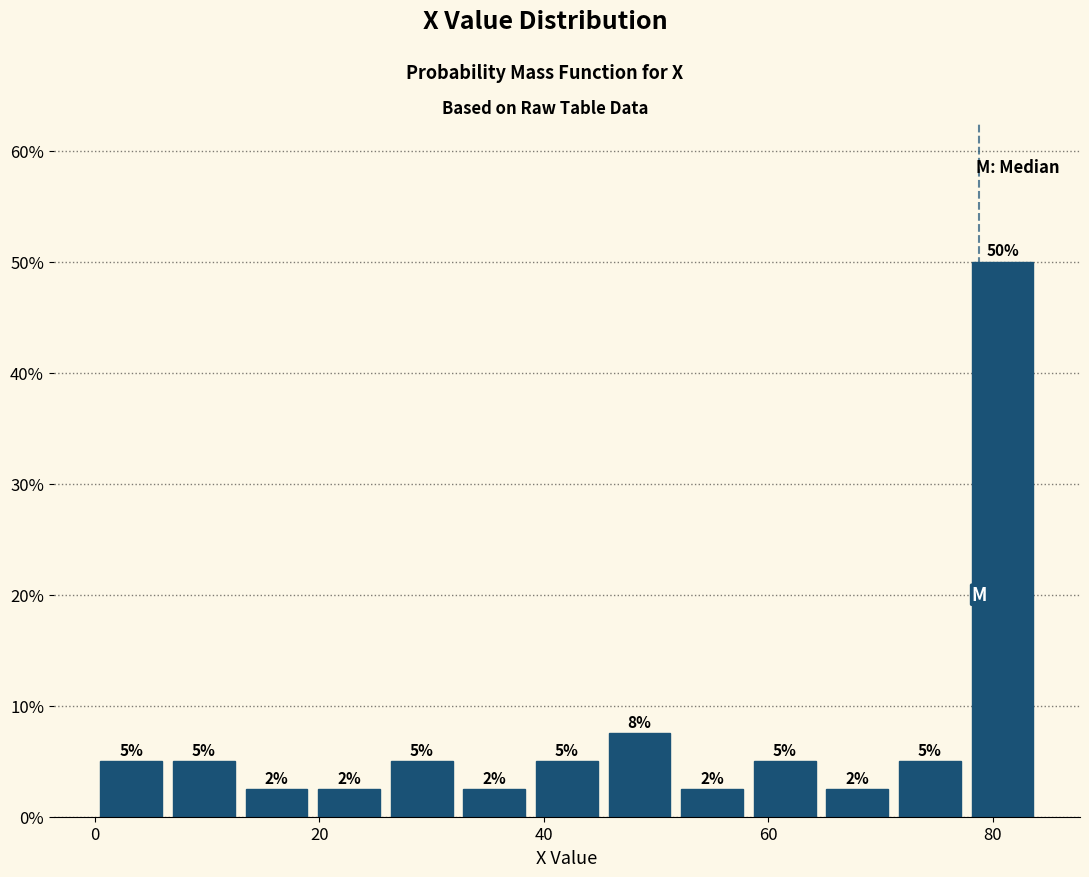

Around what value on the x-axis is the tallest bar? Give the approximate position of its centre, as read against the axis.

80